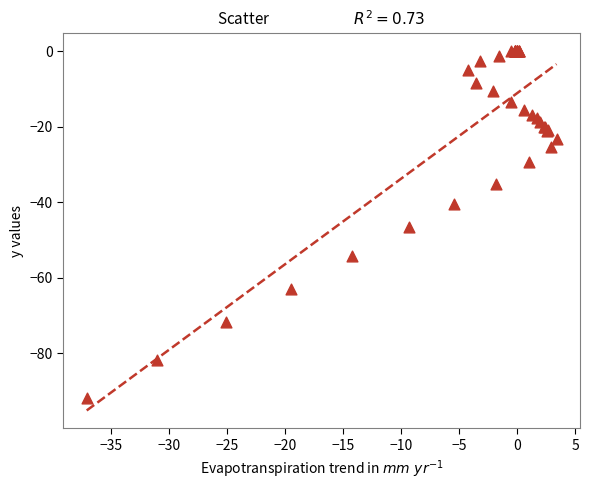

What Y value in the scatter plot is closest to -45?

-46.6